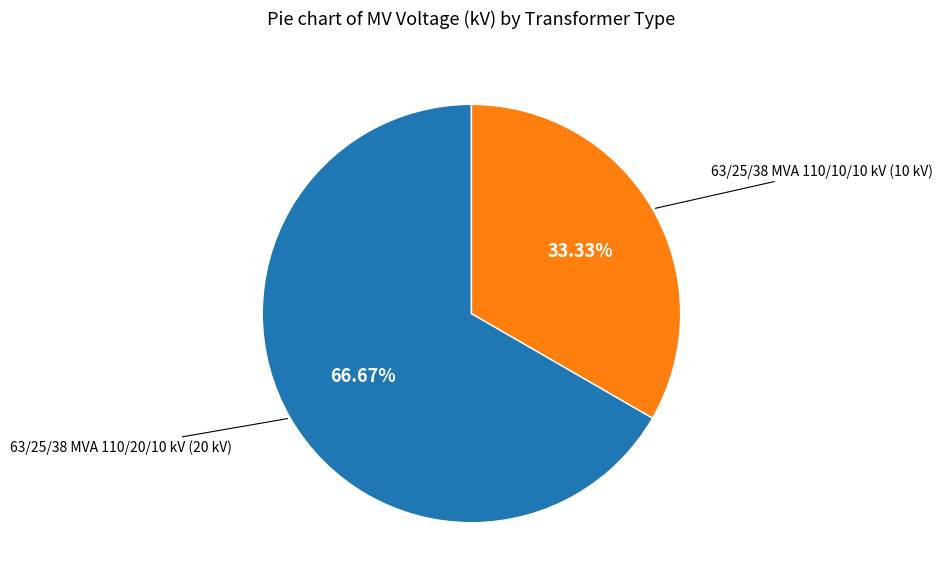

Do 63/25/38 MVA 110/20/10 kV and 63/25/38 MVA 110/10/10 kV together represent more than half of the pie?

Yes